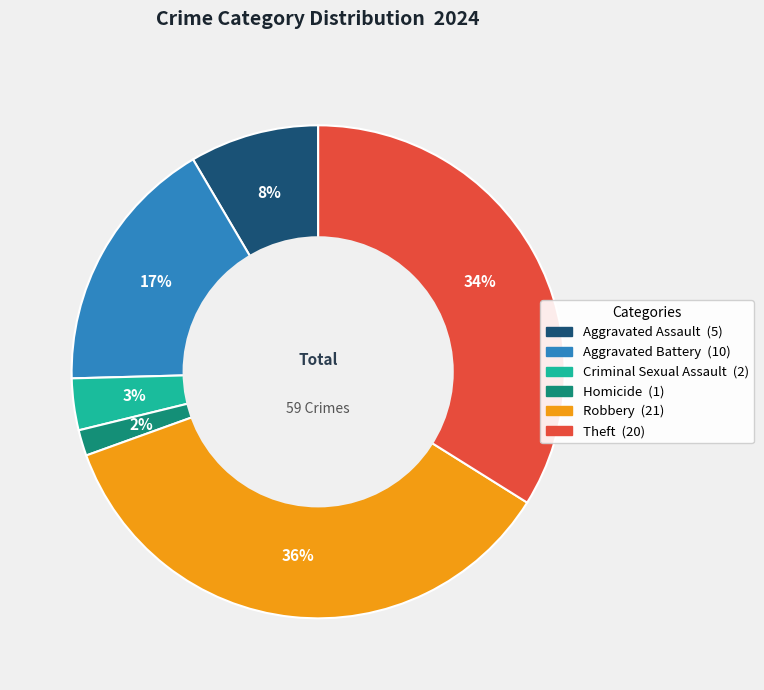

Is there any slice that represents more than half of the pie?

No